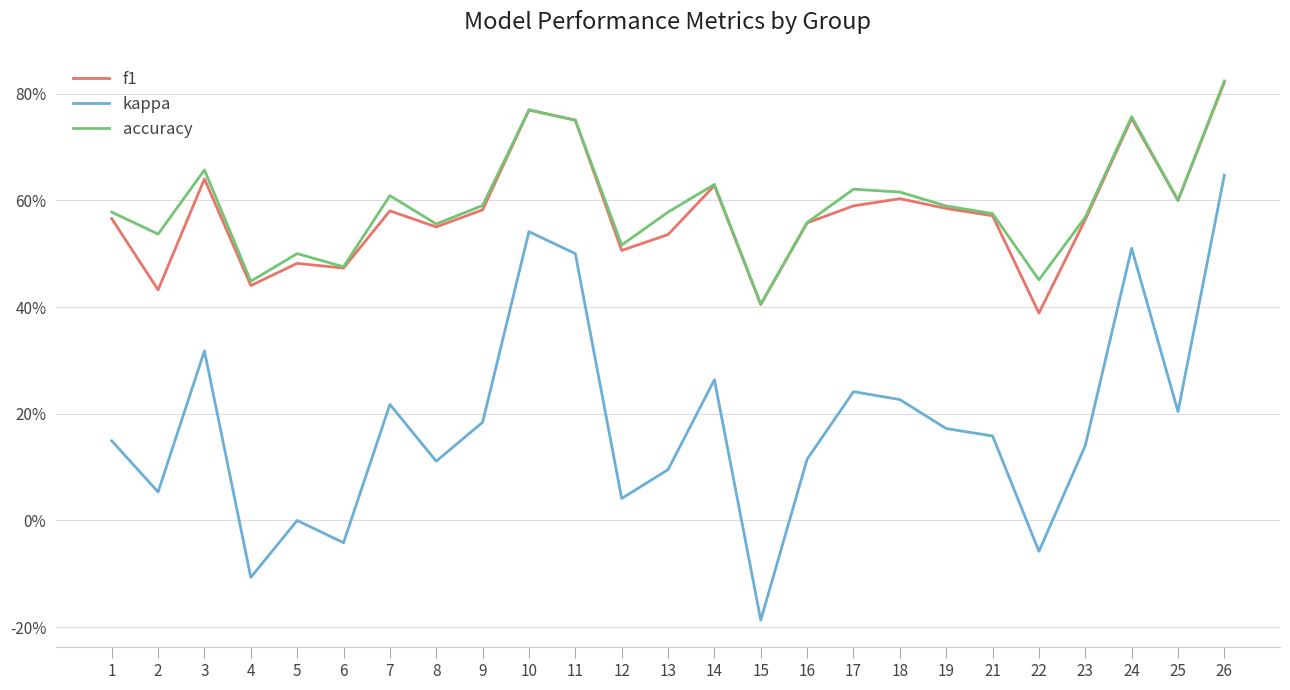

At which label does kappa first exceed 0?

1